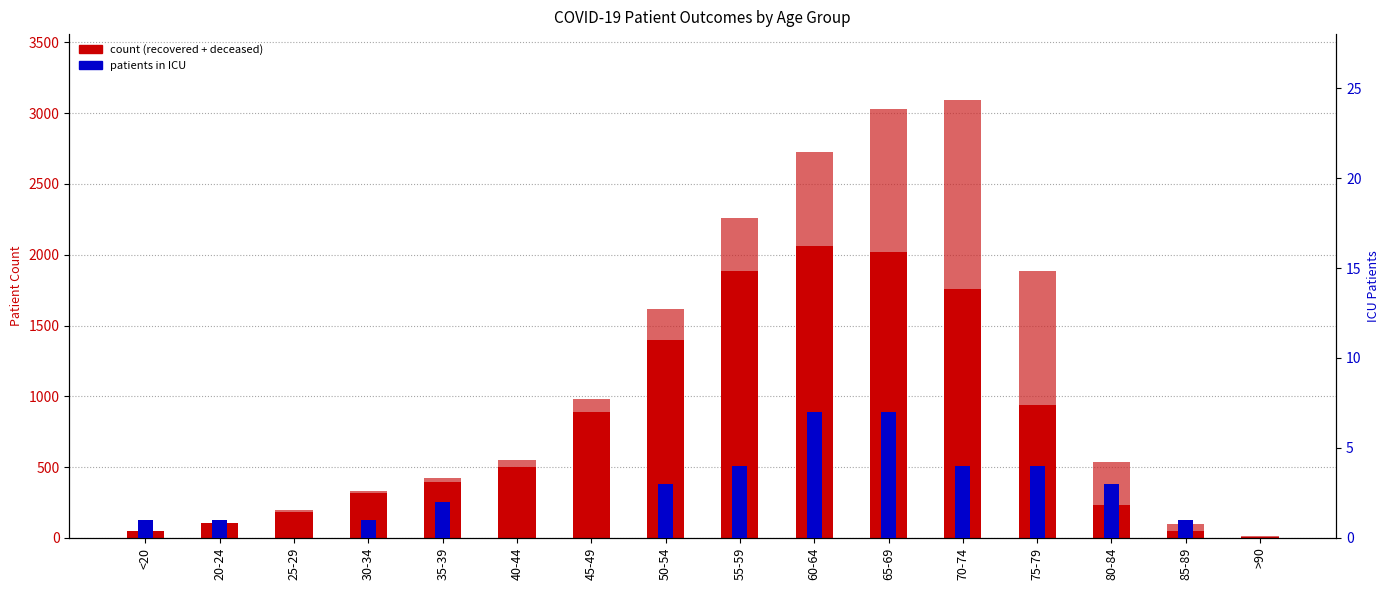

What is the sum of the deceased_patients values at 80-84 and 35-39?

330